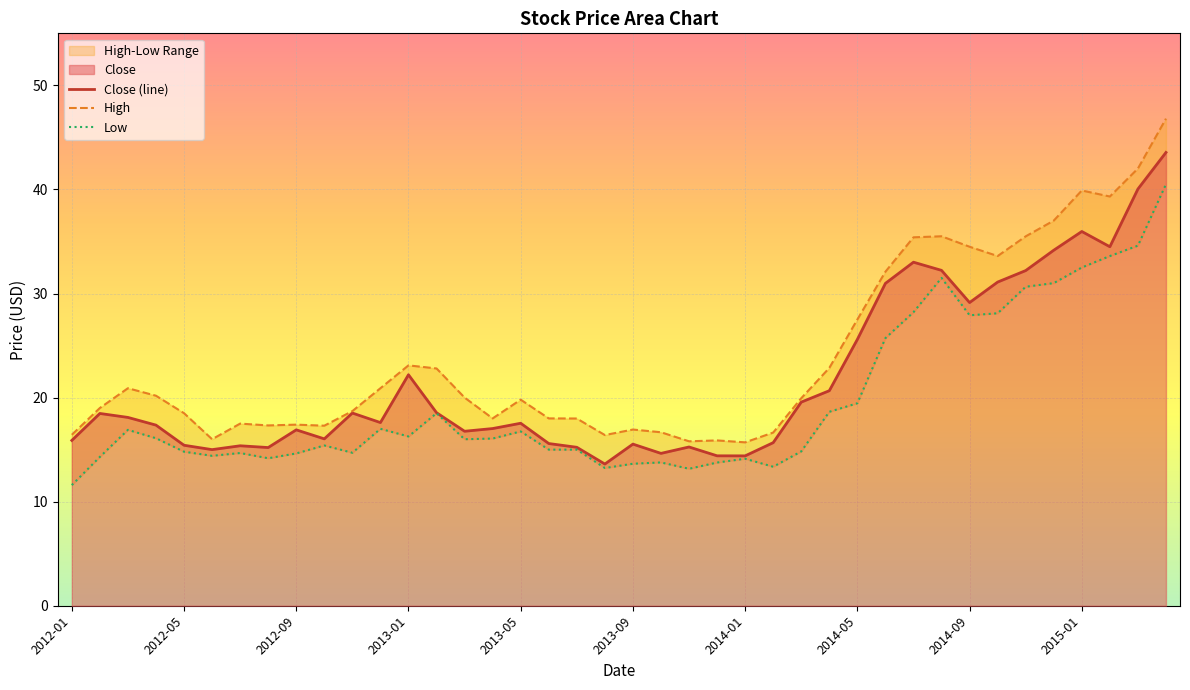

Which series has the widest spread of values?

High